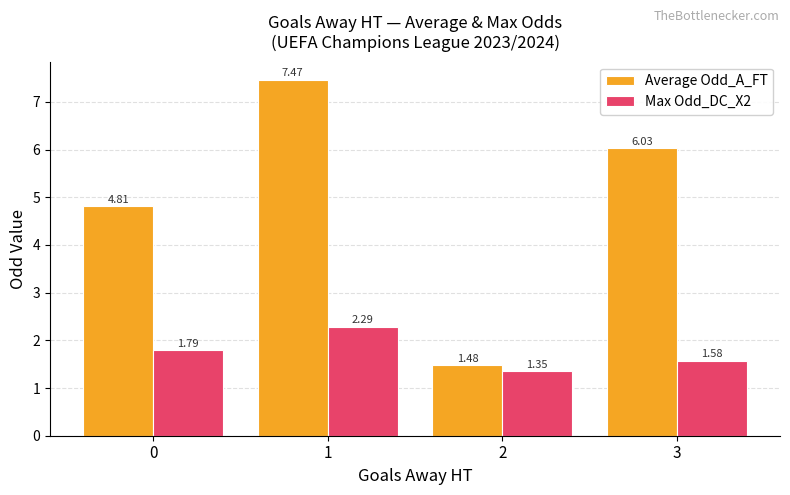

What is the total value across all series at 0?

6.6